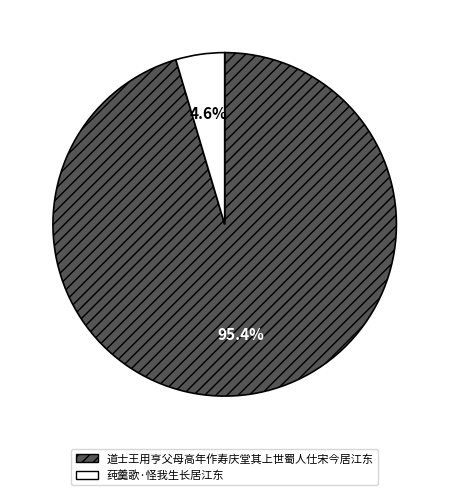

Rank the categories by value from highest to lowest.

道士王用亨父母高年作寿庆堂其上世蜀人仕宋今居江东, 莼羹歌·怪我生长居江东